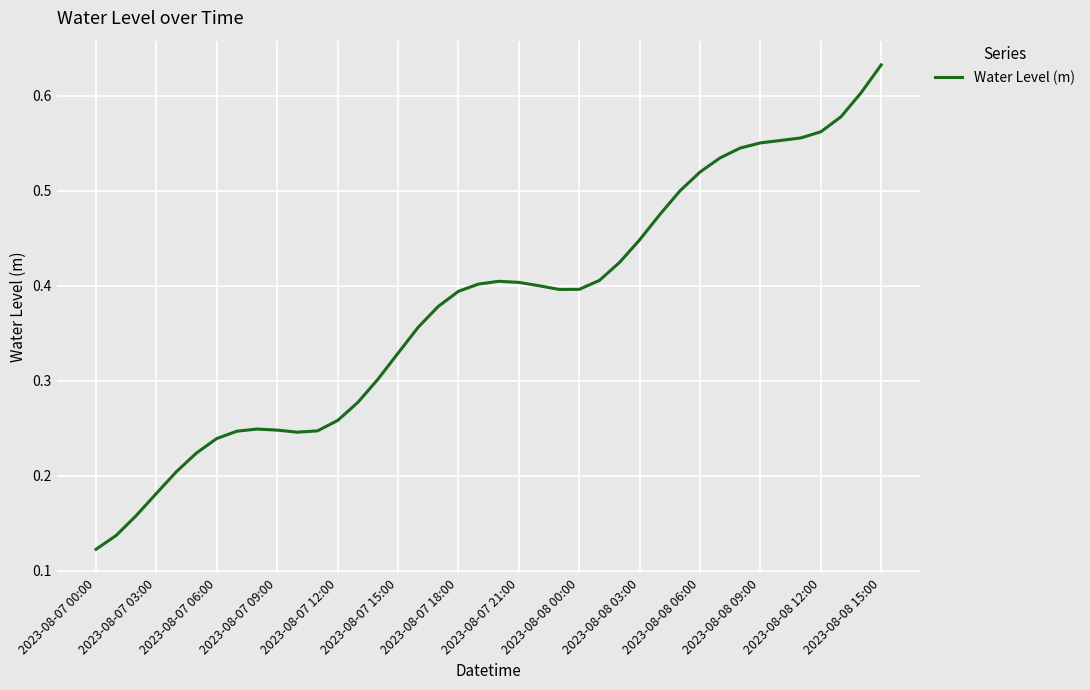

At which label is the value closest to 0?

2023-08-07 00:00